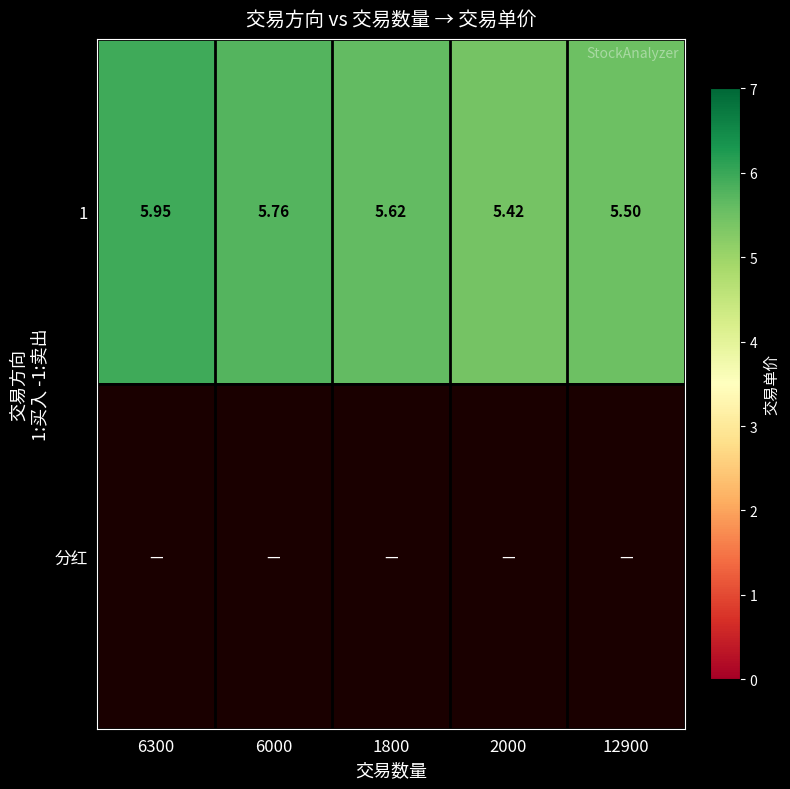

True or false: 分红 has a value of 0.0 at 12900.

True